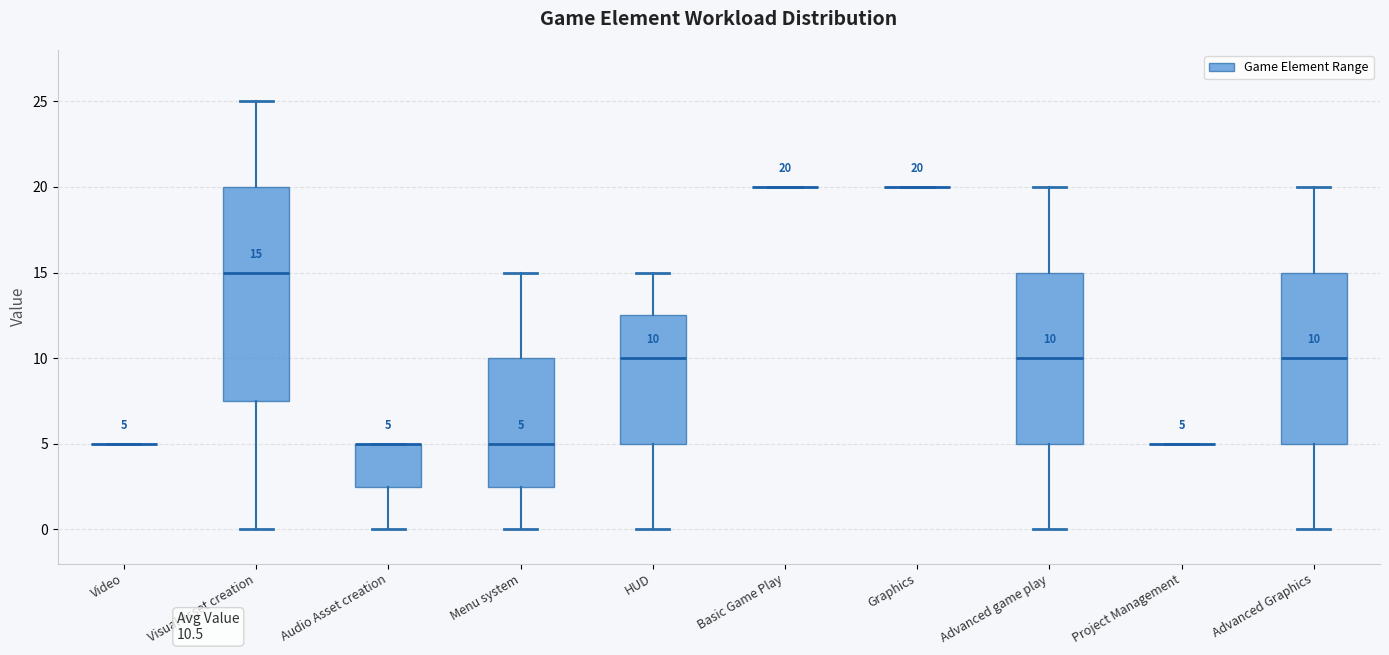

Which box is the tallest, from its lower edge to its upper edge?

Visual Asset creation